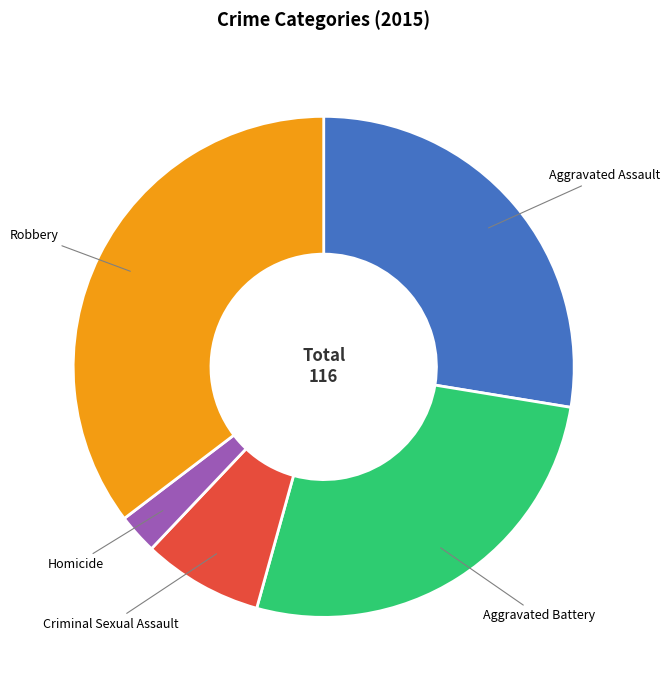

Is there a majority slice in this chart?

No